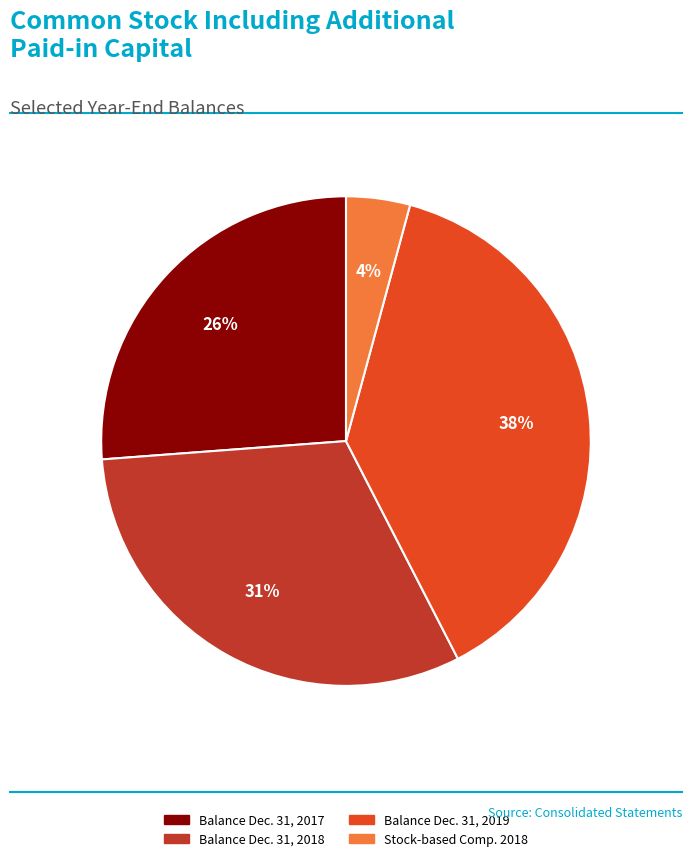

What is the largest slice in the pie chart?

Balance Dec. 31, 2019